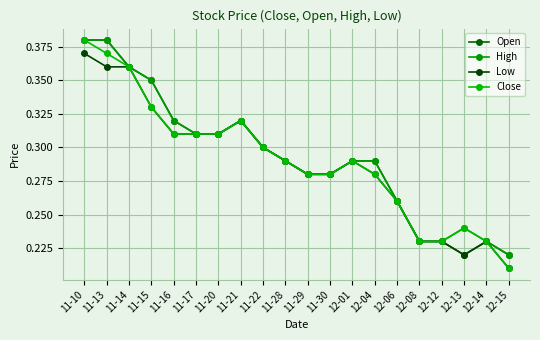

At how many categories does at least one series exceed 0?

20